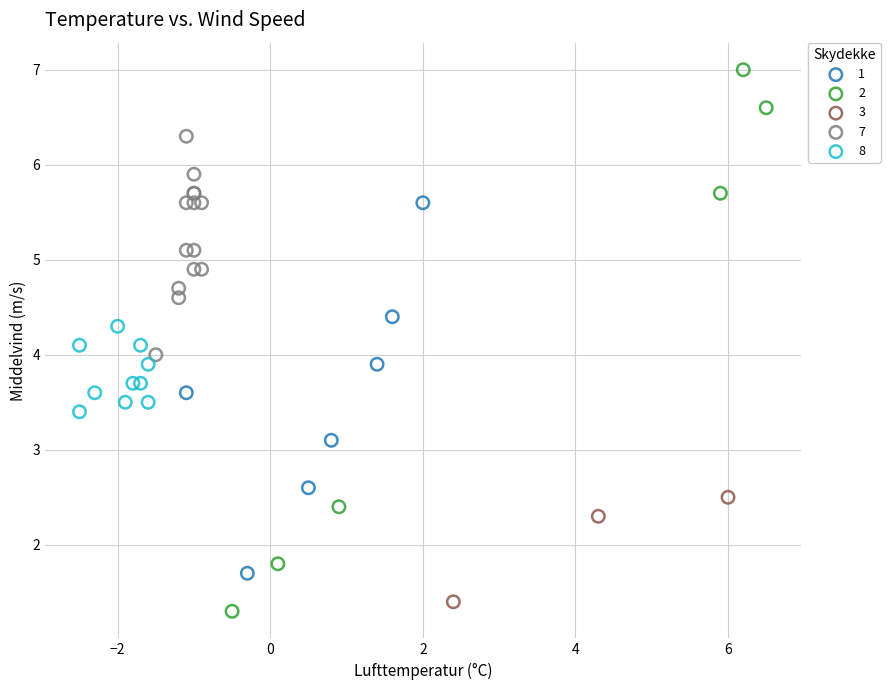

What are all the series names shown in the legend?

1, 2, 3, 7, 8